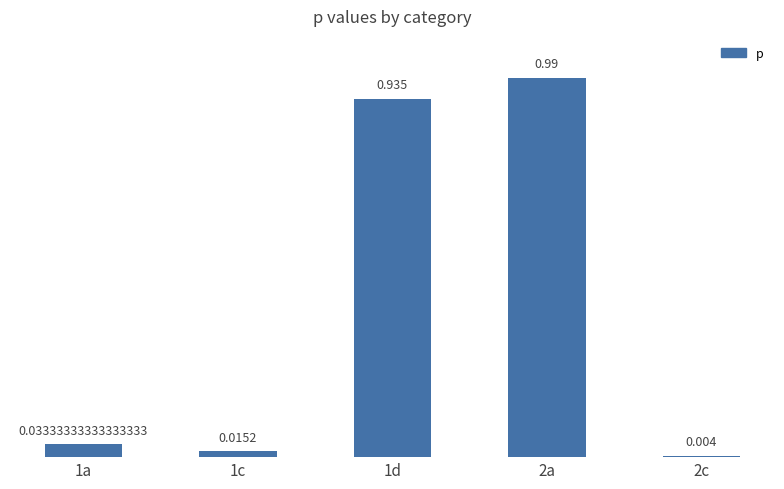

The value at 1a is 0.0. True or false?

False